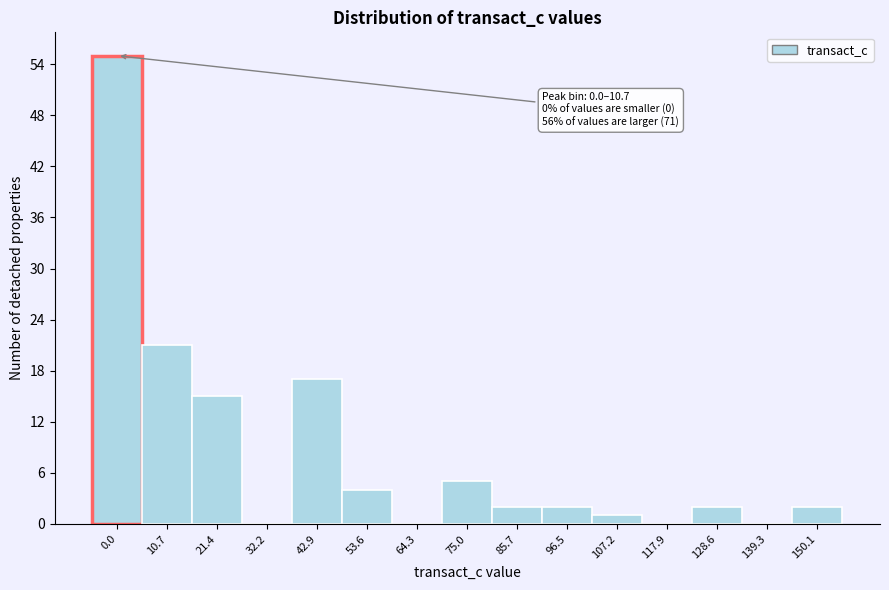

Reading right to left, list all the values displayed in this chart.

150.1=2	139.3=0	128.6=2	117.9=0	107.2=1	96.5=2	85.7=2	75.0=5	64.3=0	53.6=4	42.9=17	32.2=0	21.4=15	10.7=21	0.0=55